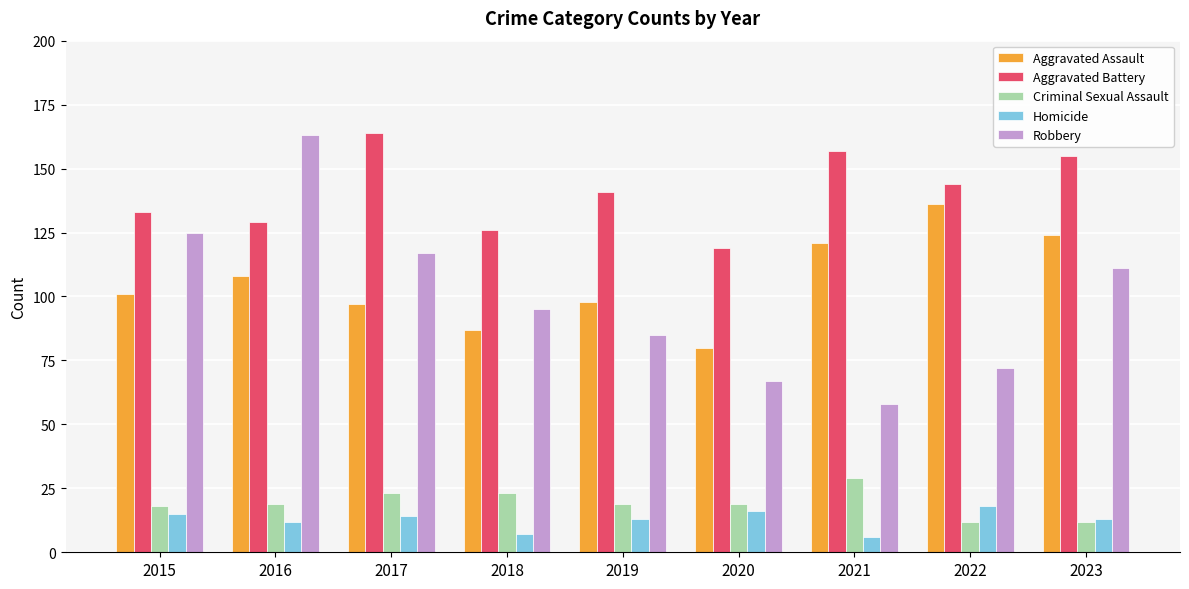

True or false: Aggravated Assault has a value of 69 at 2016.

False